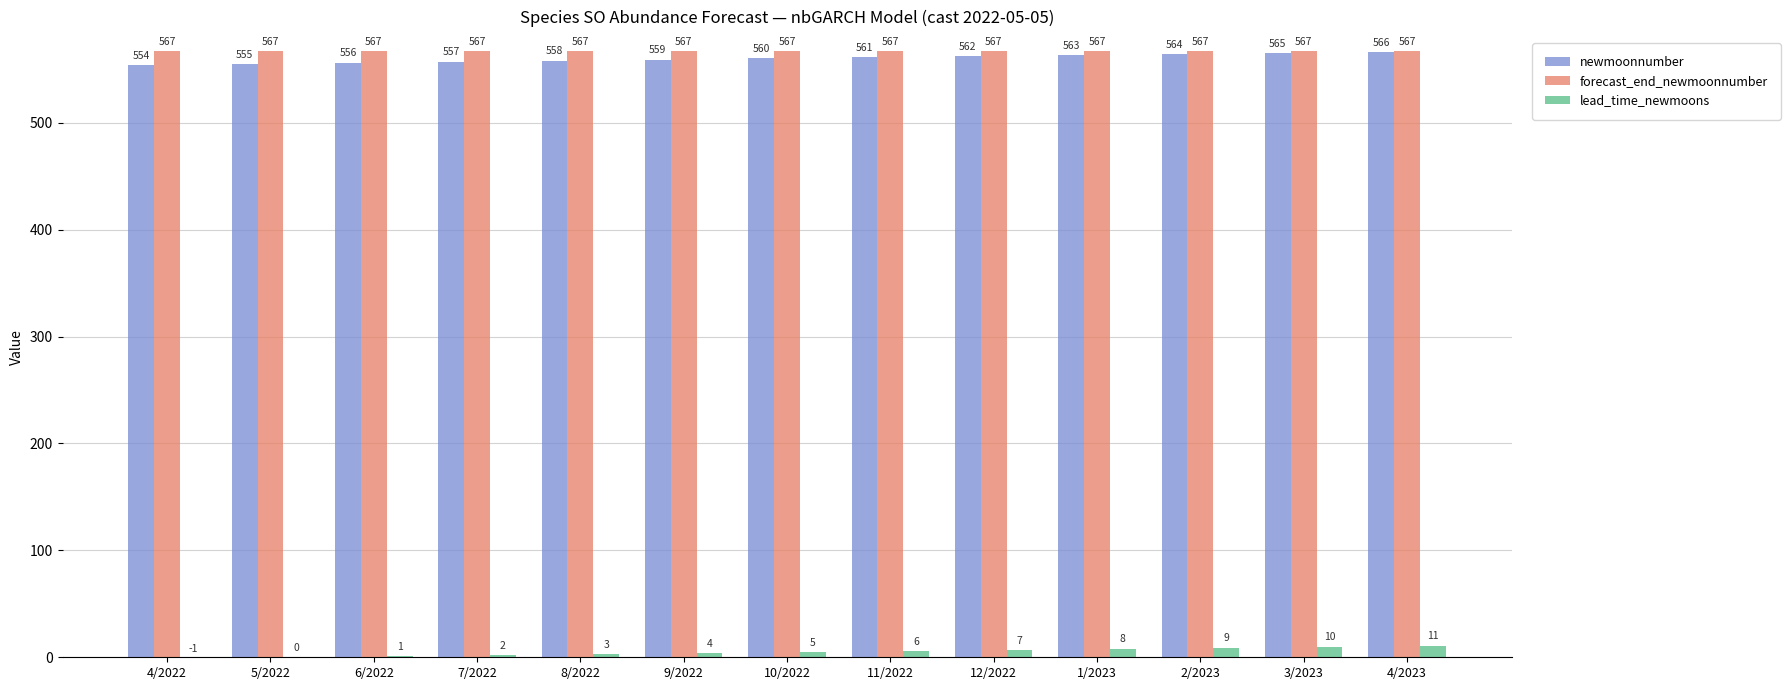

What is the greatest value displayed?

567